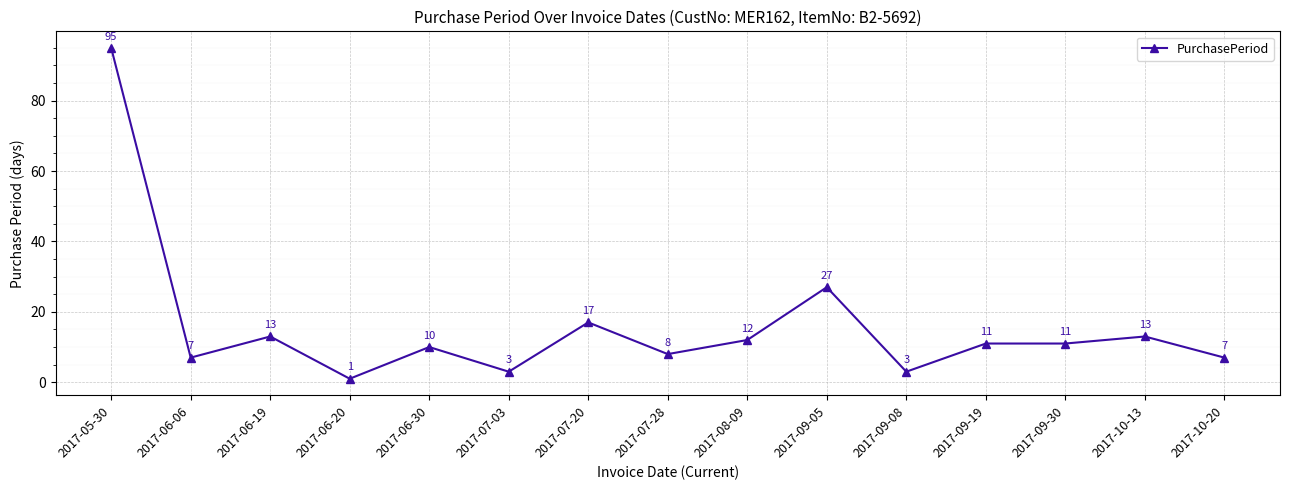

Approximately how many times larger is the value at 2017-07-03 compared to 2017-06-19?

0.2